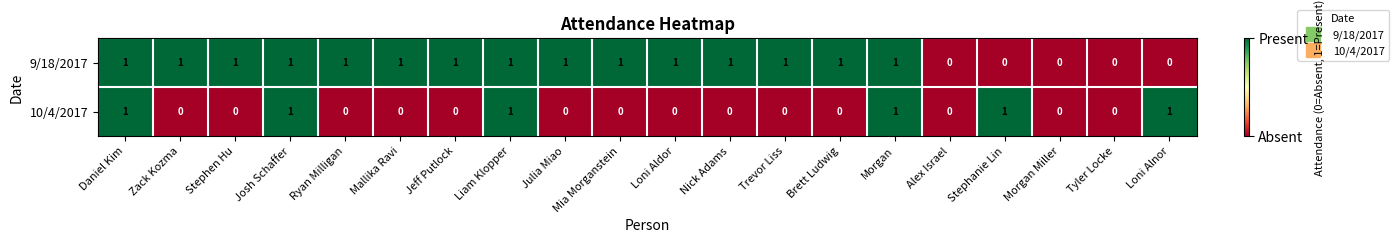

Rank the series at Brett Ludwig from lowest to highest value.

10/4/2017, 9/18/2017